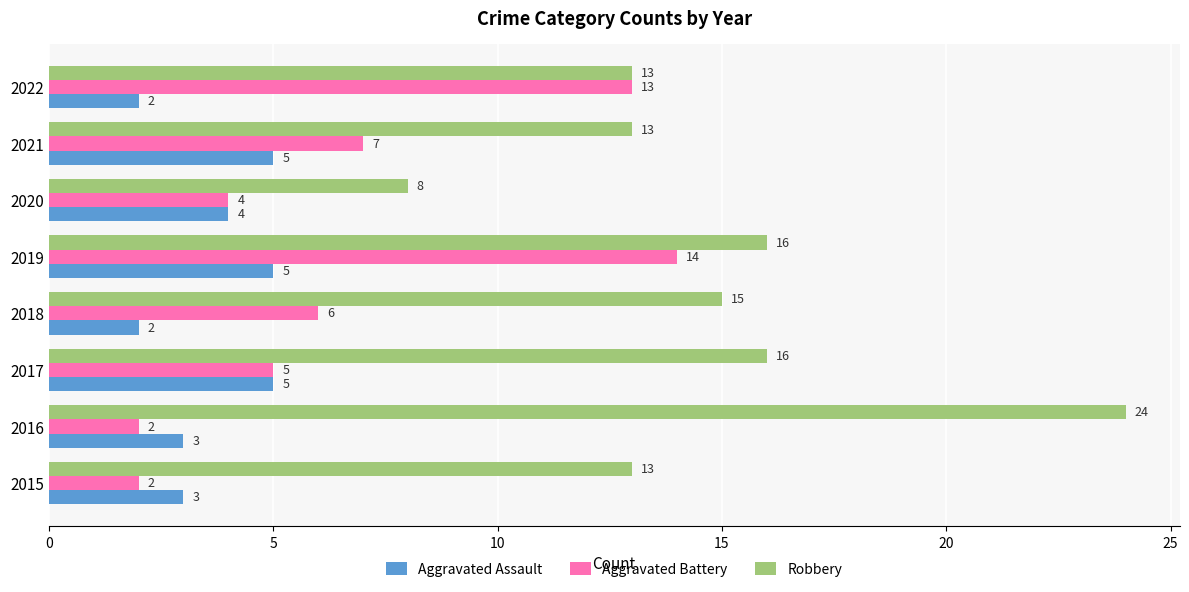

At which category is the sum across all series the highest?

2019